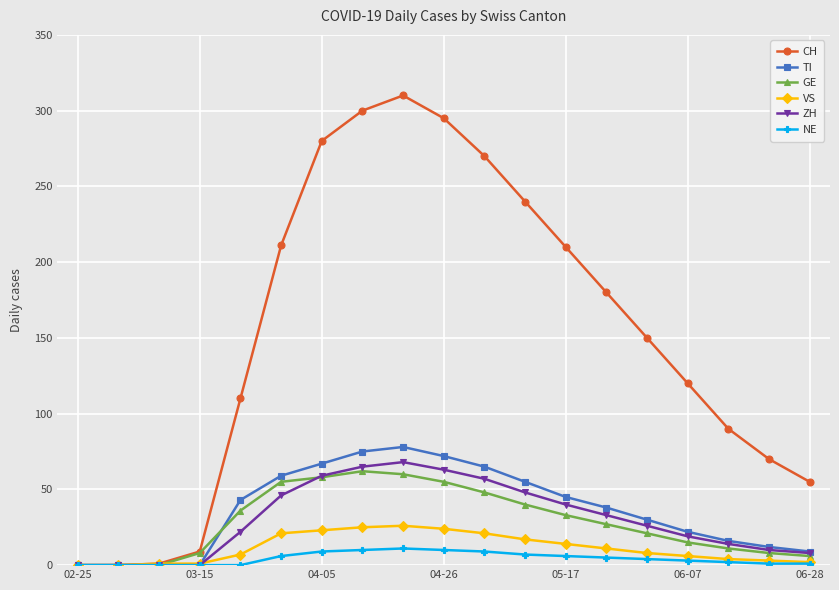

What is the maximum value shown in the chart?

310